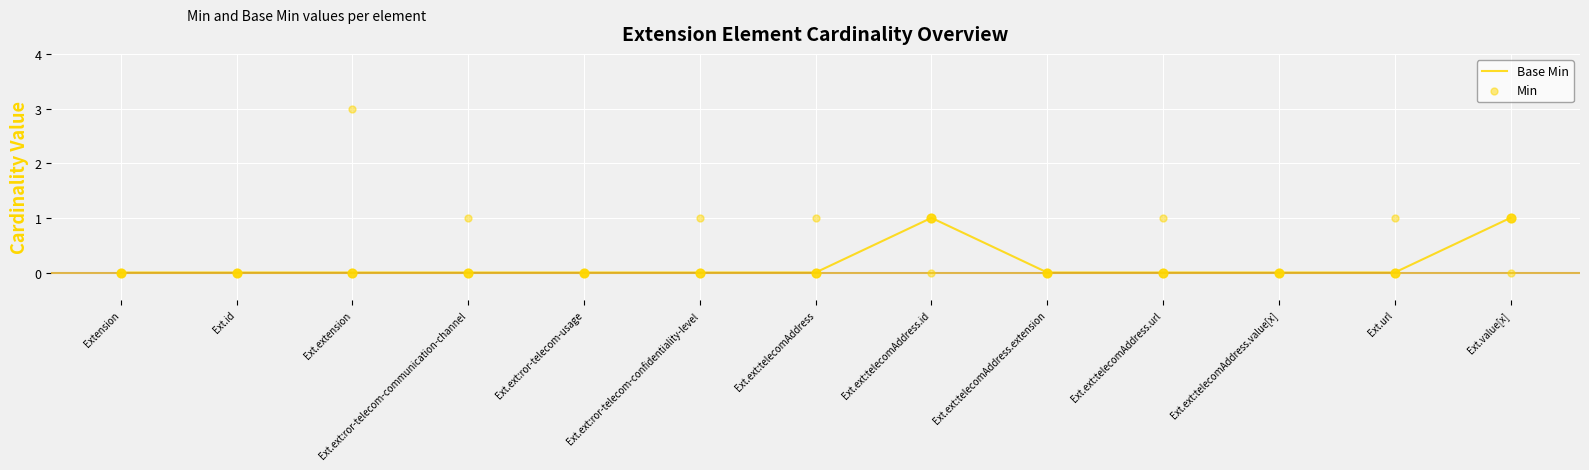

Is the value of Min at Ext.url greater than the value of Base Min at Ext.ext:telecomAddress?

Yes